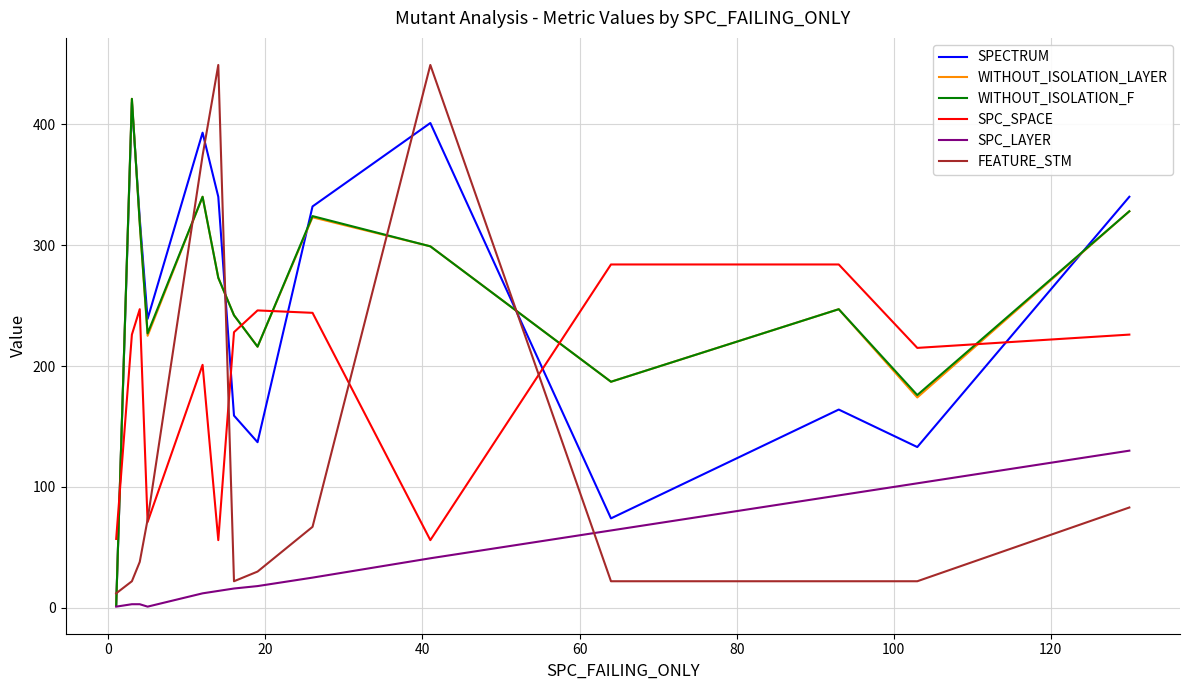

Which series has the widest spread of values?

FEATURE_STM